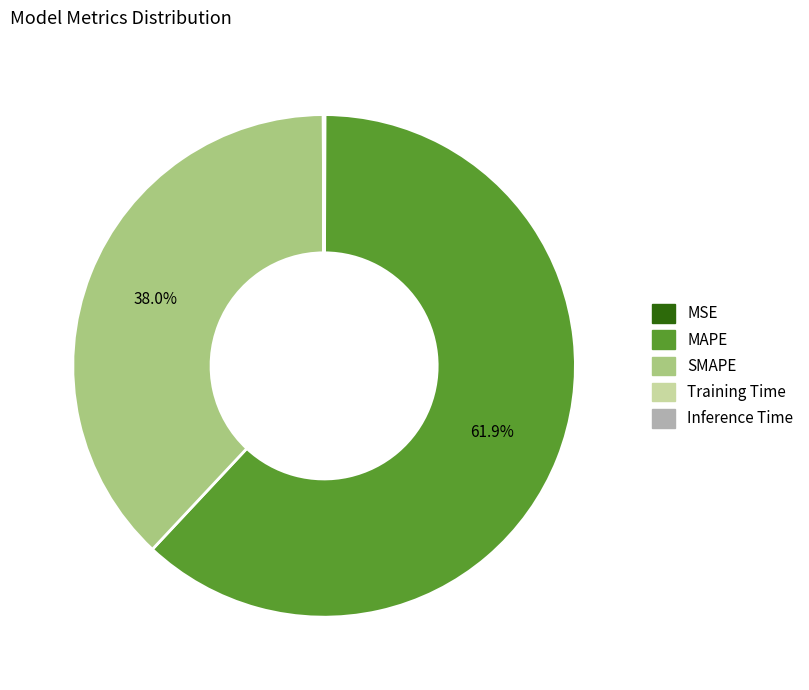

What percentage is NOT represented by MAPE?

38.1%